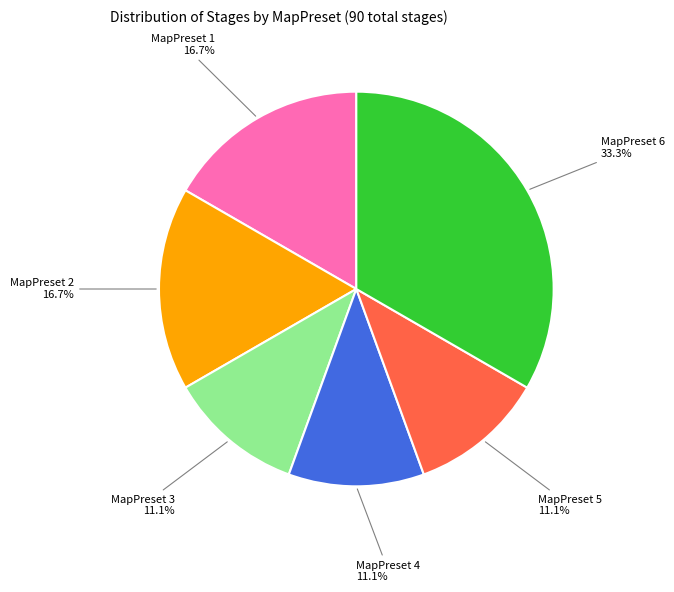

Is MapPreset 1 the majority of the pie?

No